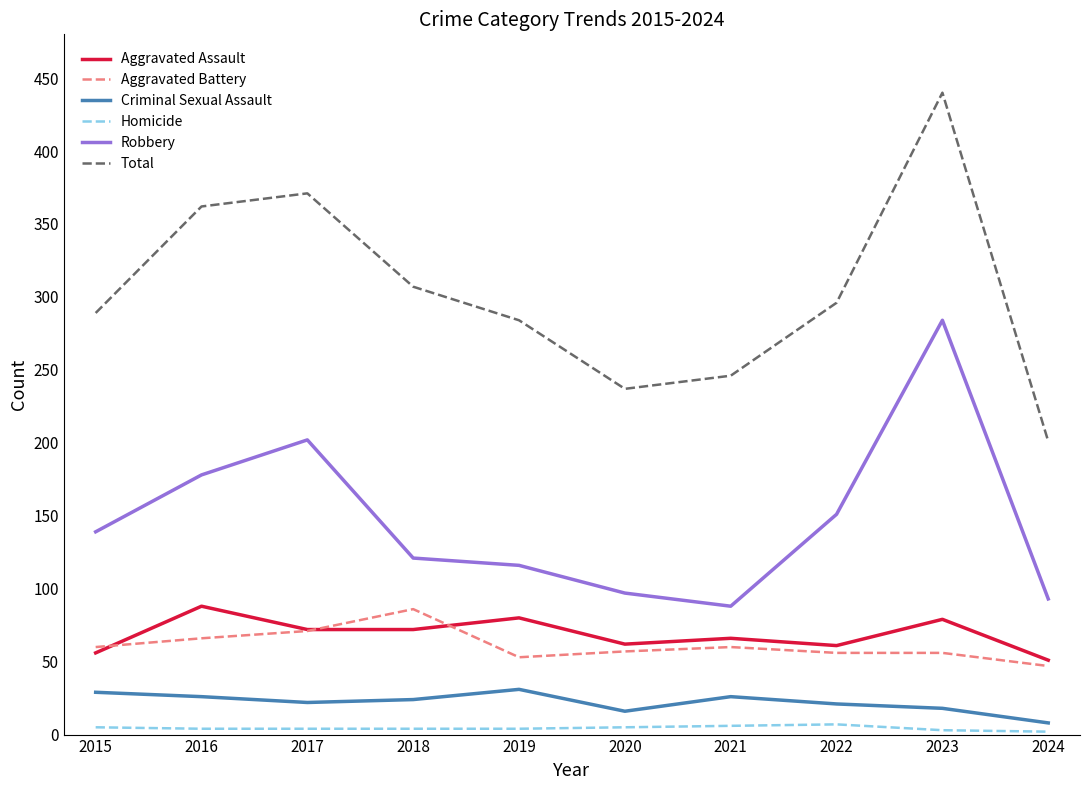

What is the sum of the Homicide values at 2020 and 2015?

10